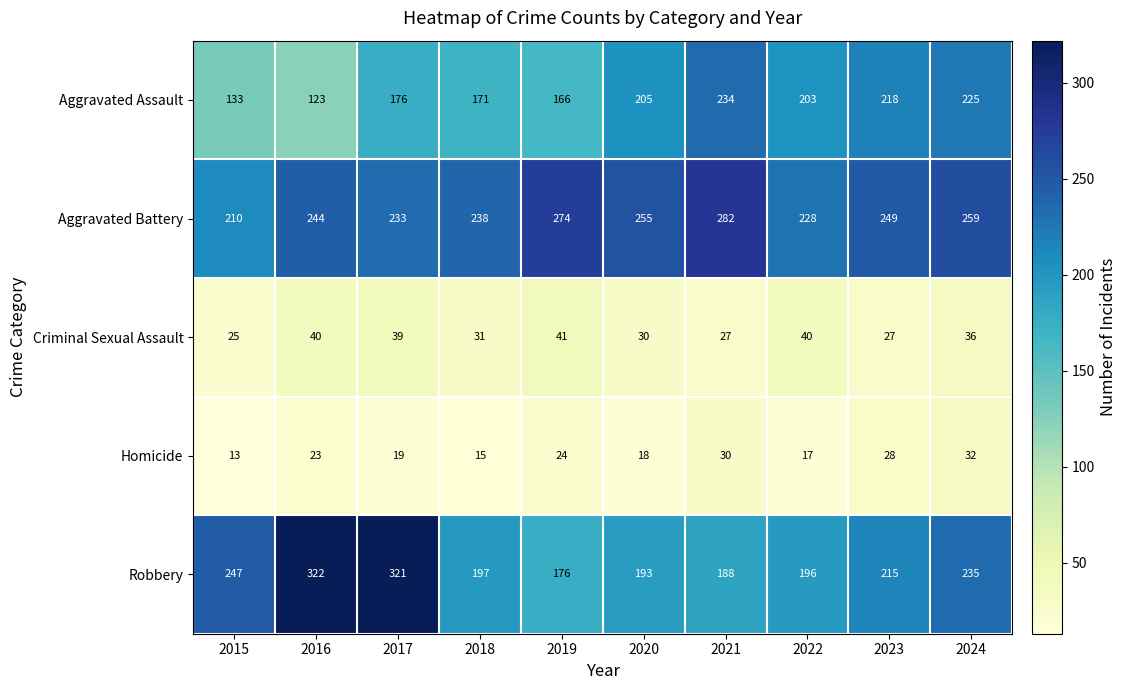

Between 2015 and 2018, which series saw the biggest shift?

Robbery